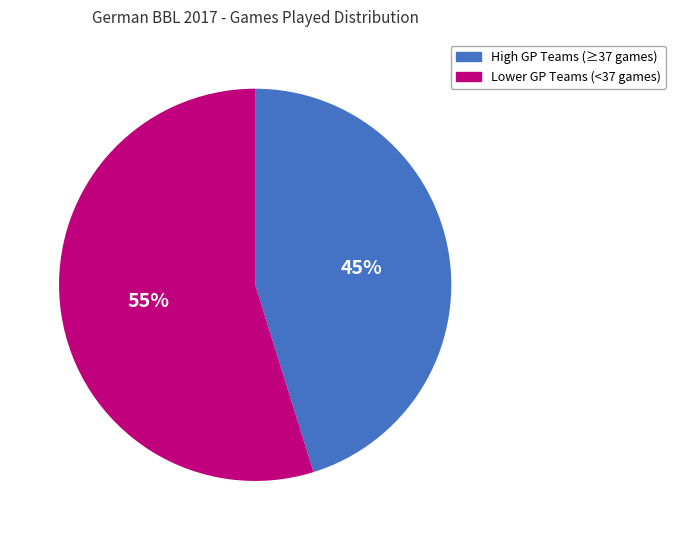

How many segments does this pie chart have?

2